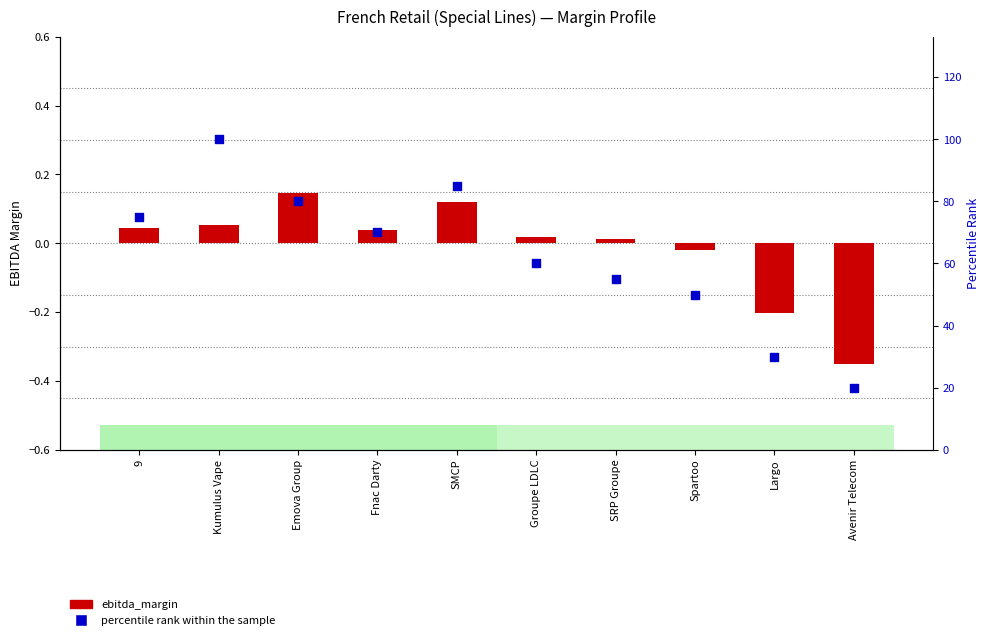

Which series has the largest total across all categories?

percentile rank within the sample